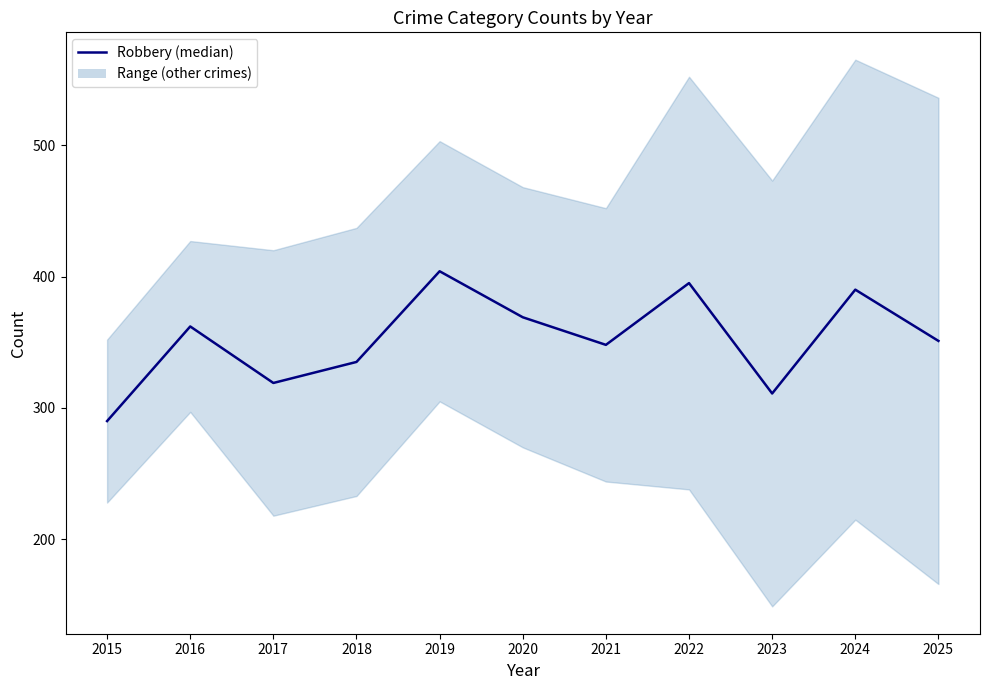

Where does the data first go above 351?

2016